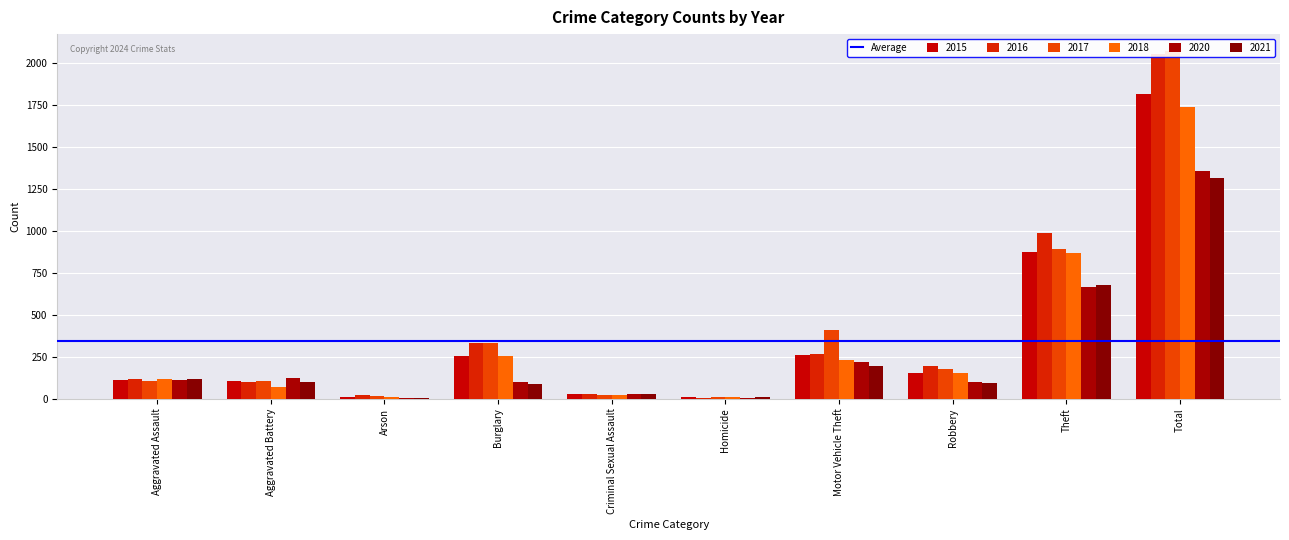

What is the minimum value for 2017?

8